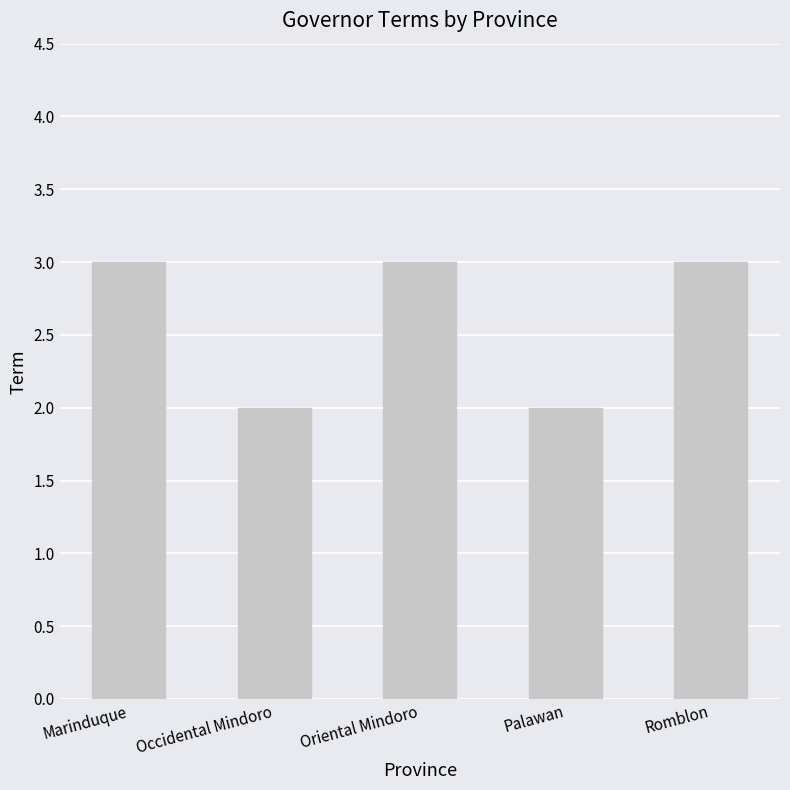

What is the change in value from Marinduque to Occidental Mindoro?

-1